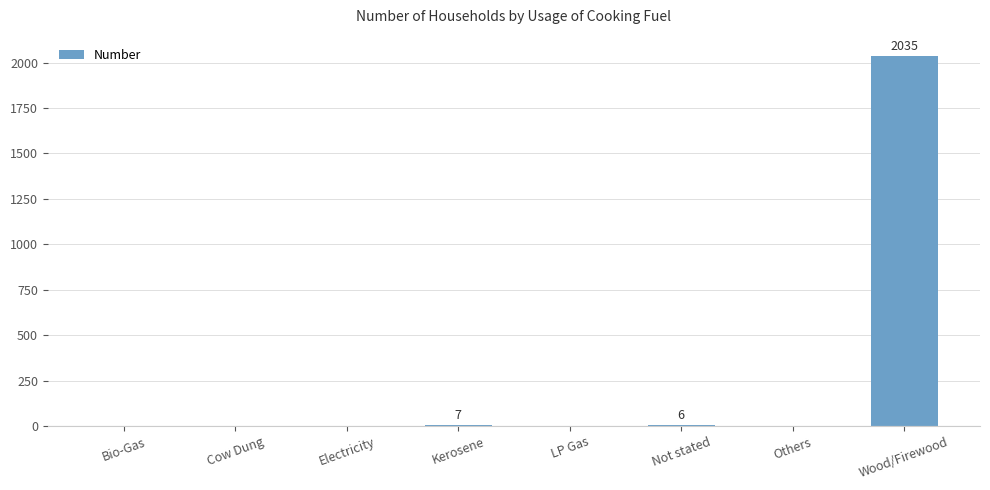

What is the sum of the values at Bio-Gas and Wood/Firewood?

2035